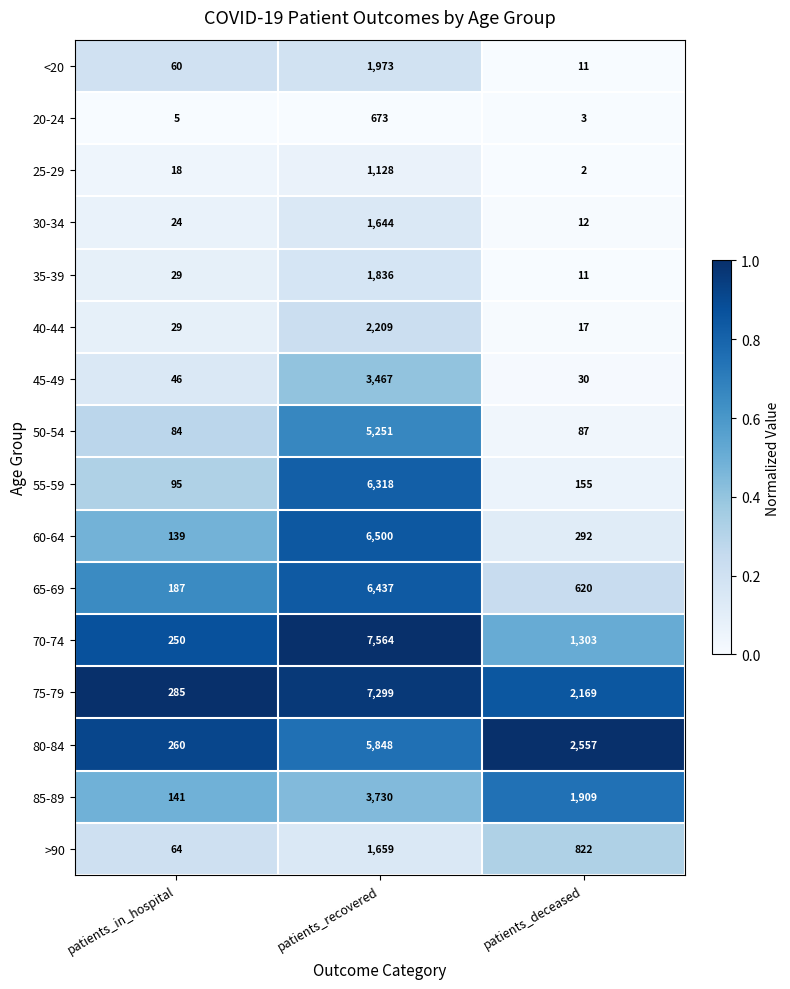

The value of 70-74 at patients_deceased is 1303. True or false?

True